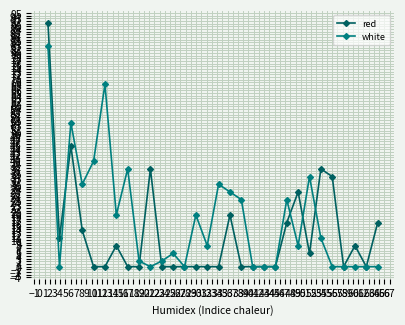

True or false: red has more than 1 points higher than both neighbors.

True